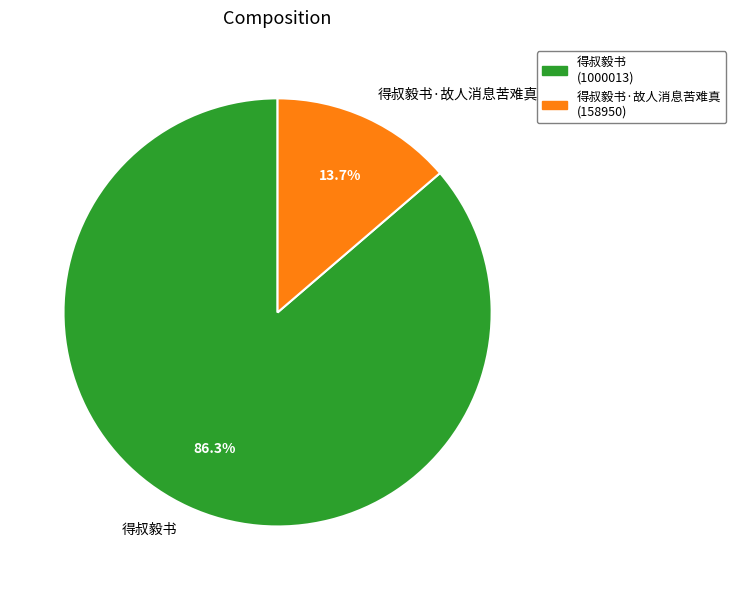

How many slices are in this pie chart?

2